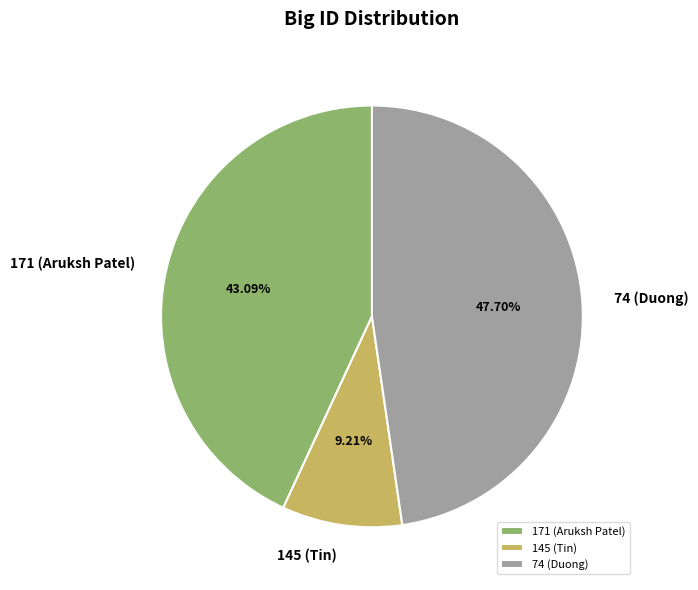

Which category has the biggest portion of the pie?

74 (Duong)